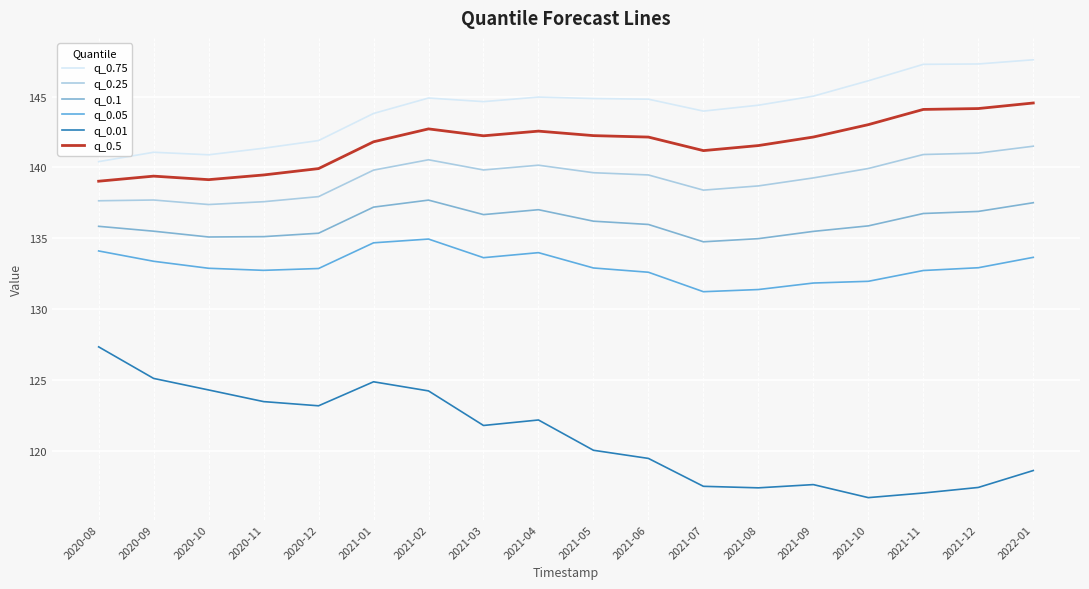

What is the maximum value for q_0.75?

147.6